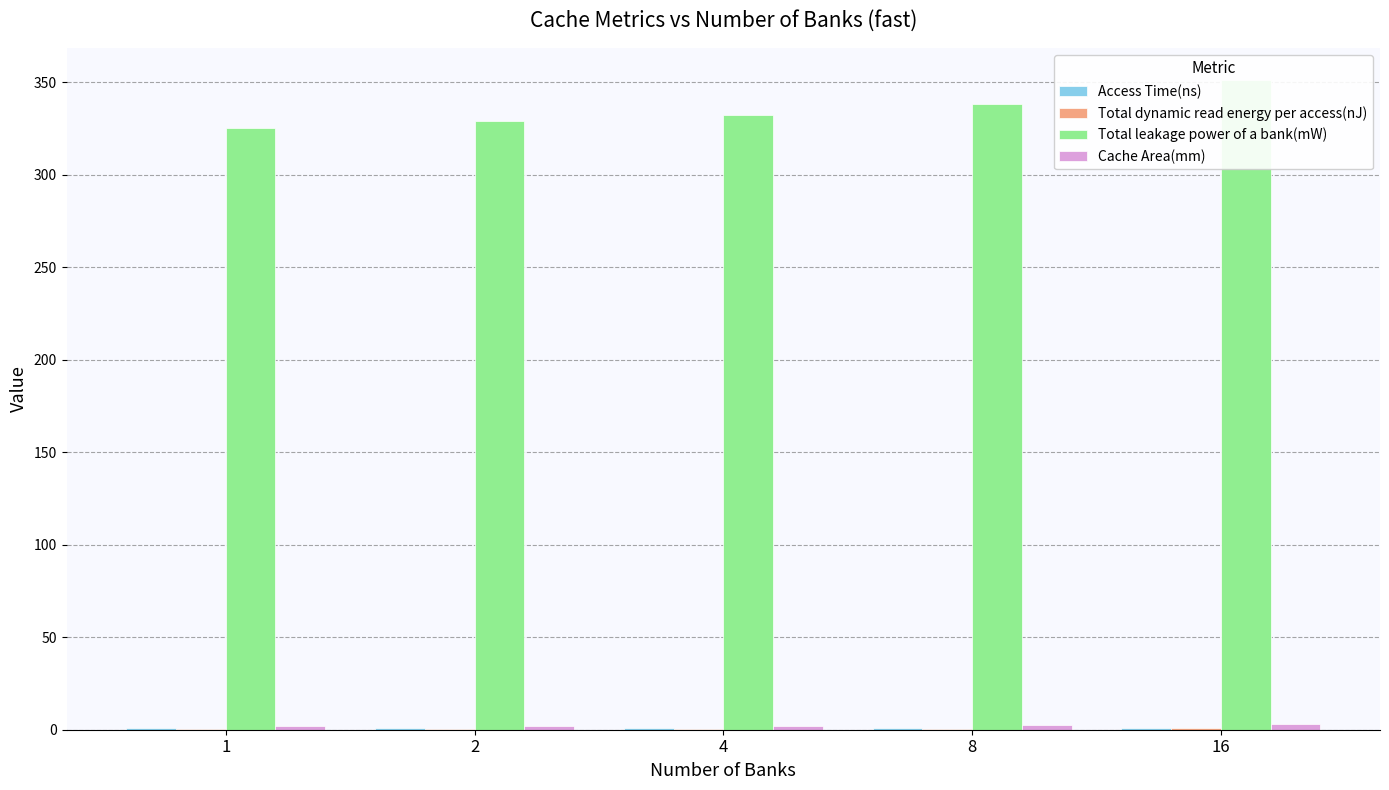

Does the chart contain stacked bars?

No